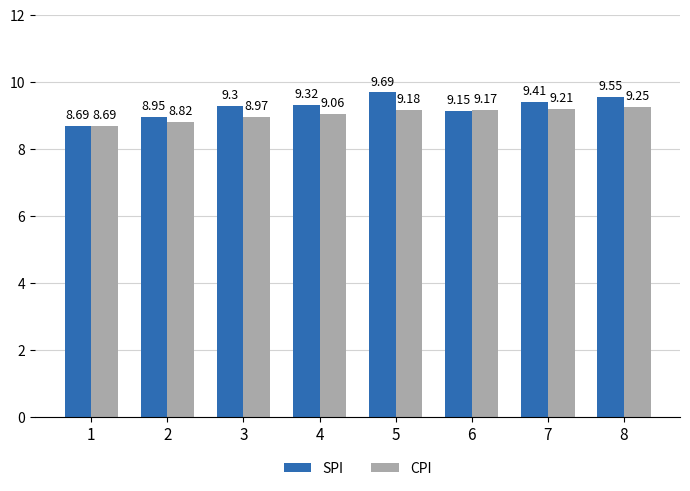

The value of CPI at 2 is 8.8. True or false?

True